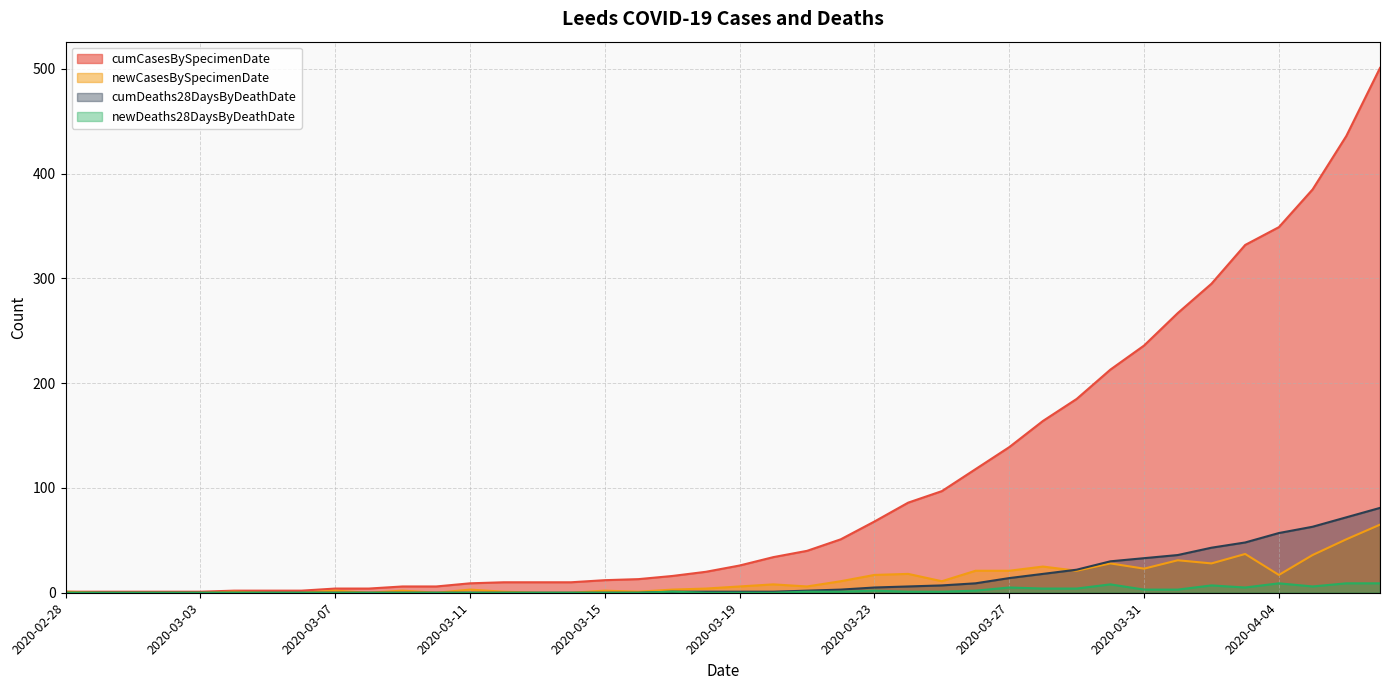

Is the value of newCasesBySpecimenDate at 2020-03-10 greater than the value of cumCasesBySpecimenDate at 2020-03-22?

No